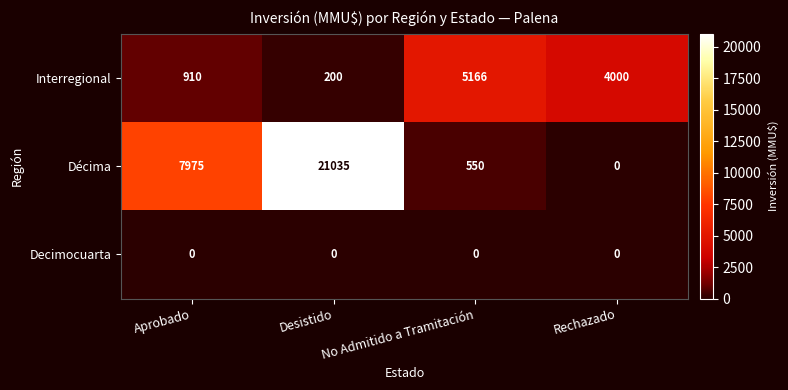

The value of Décima at Desistido is 7211. True or false?

False